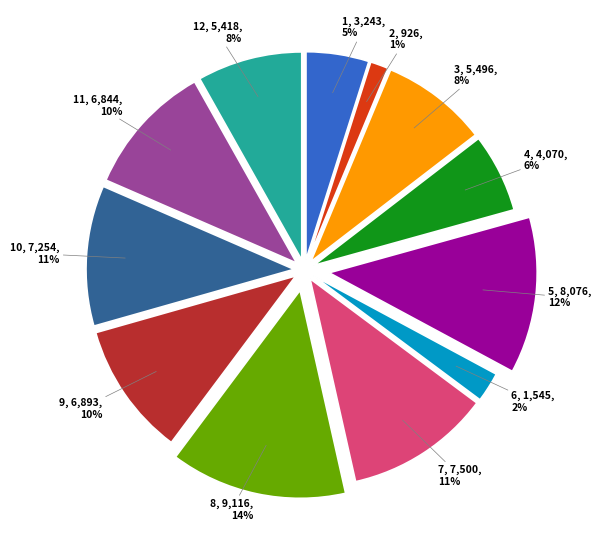

To the nearest percent, what is the average slice percentage?

8%